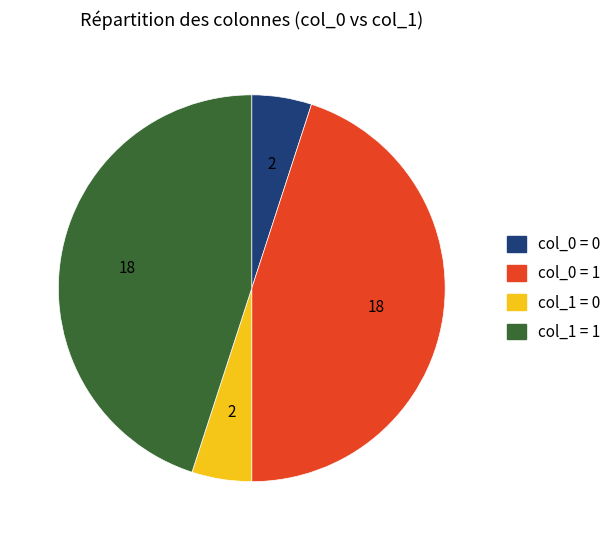

How many segments does this pie chart have?

4